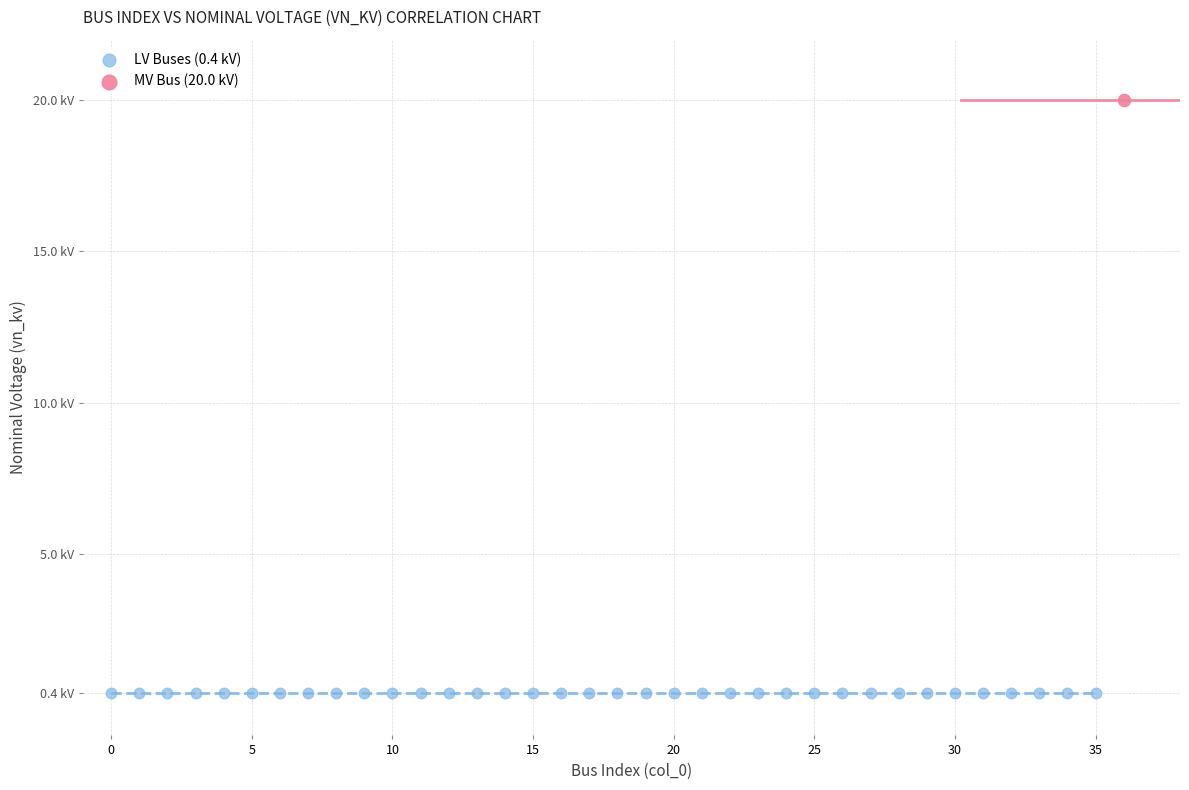

What are all the series names shown in the legend?

LV Buses (0.4 kV), MV Bus (20.0 kV)